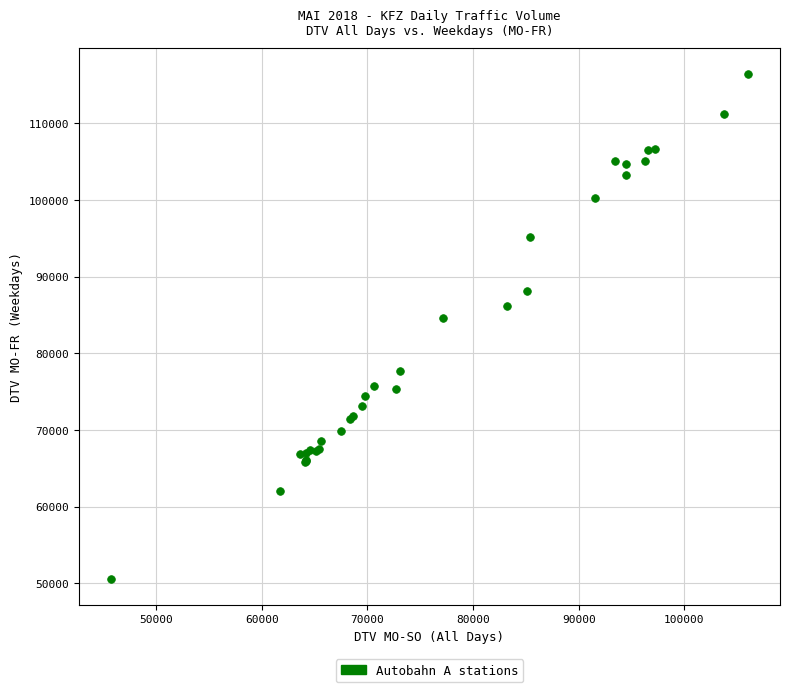

What Y value in the scatter plot is closest to 83497?

84569